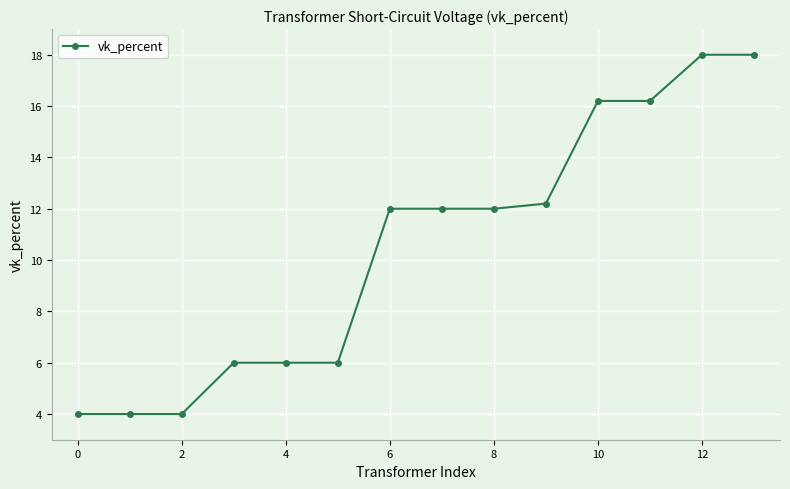

What is the smallest value displayed?

4.0